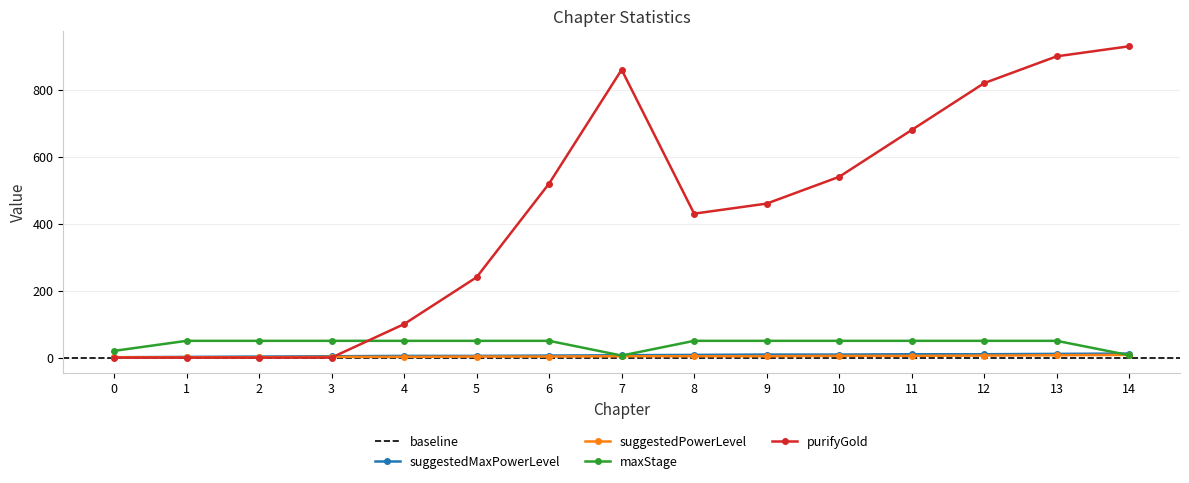

Between 10 and 2, which is larger?

10